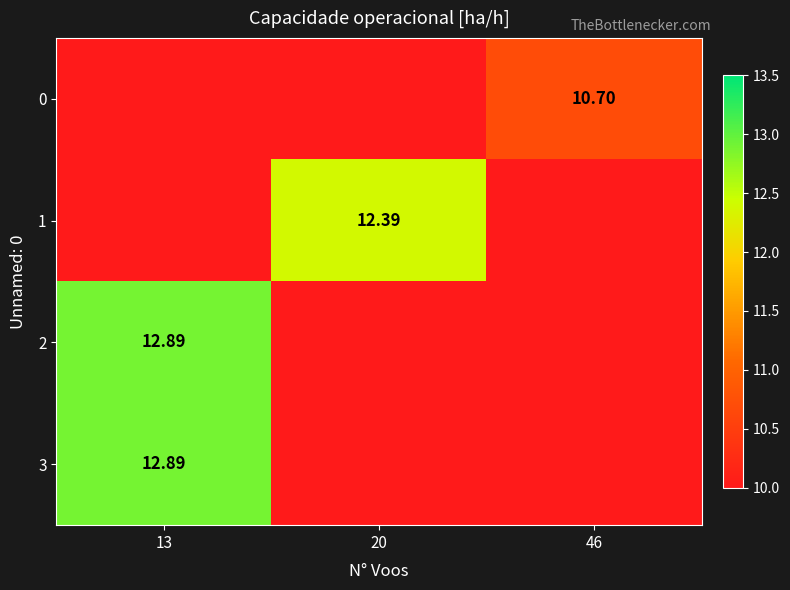

What is the greatest value displayed?

12.9